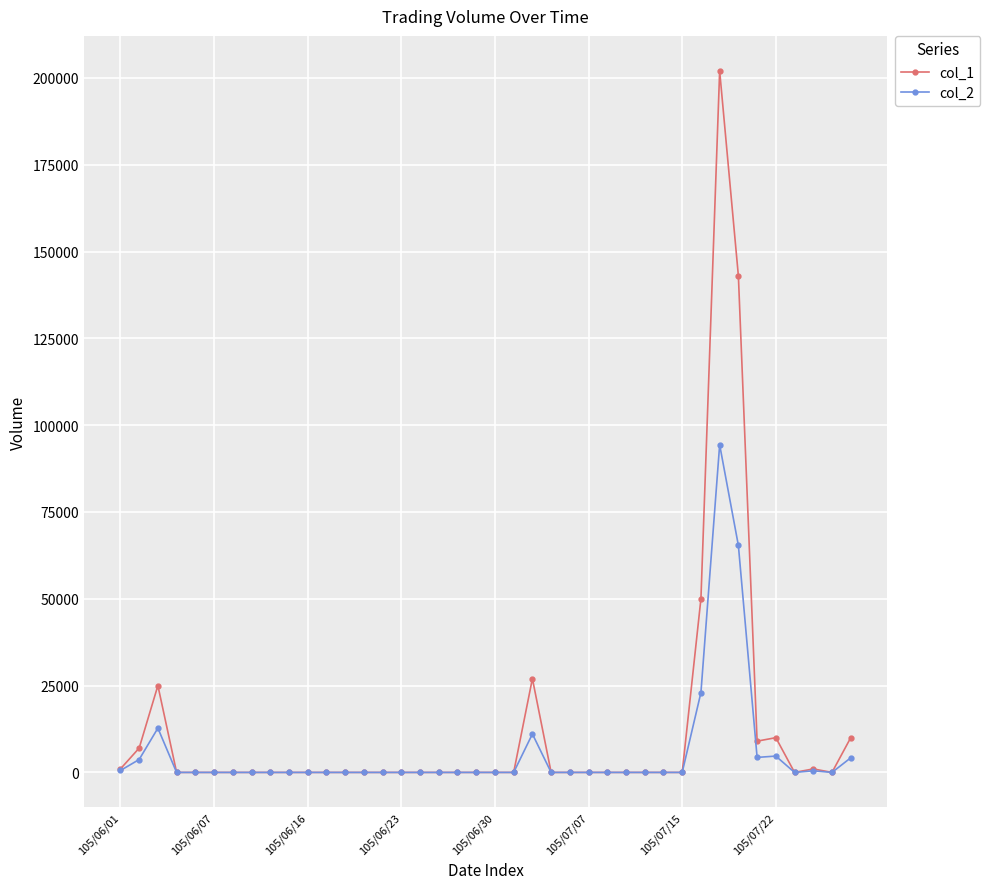

Rank the series by their maximum value, from highest to lowest.

col_1, col_2